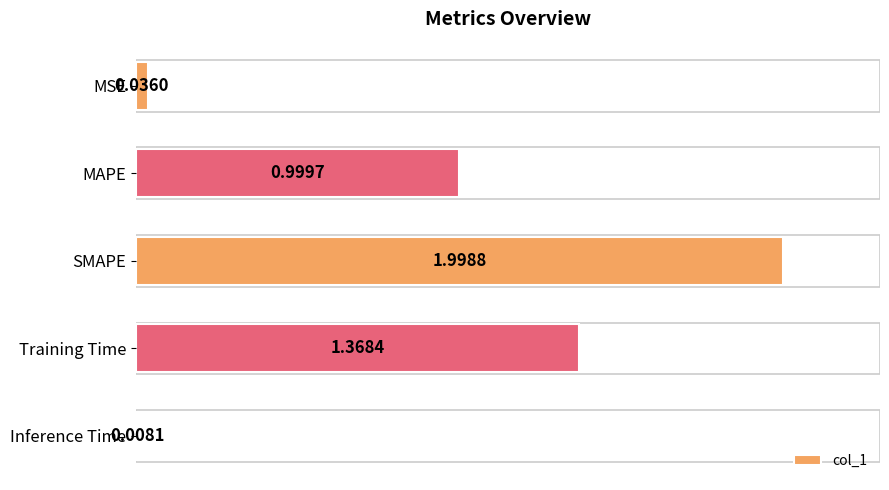

What is the label of the 2nd bar from the top?

MAPE